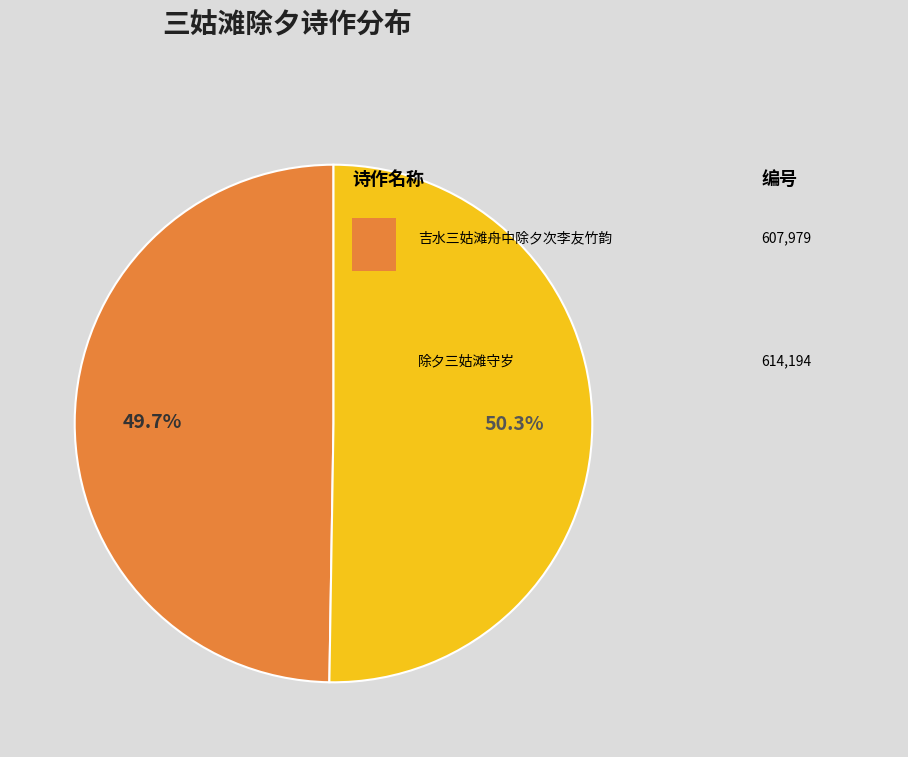

Does any single category account for the majority?

Yes